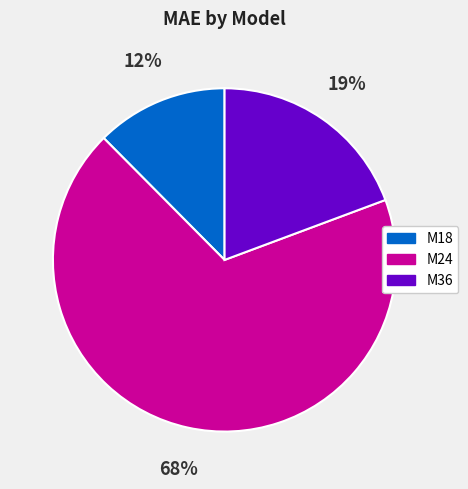

How many segments does this pie chart have?

3